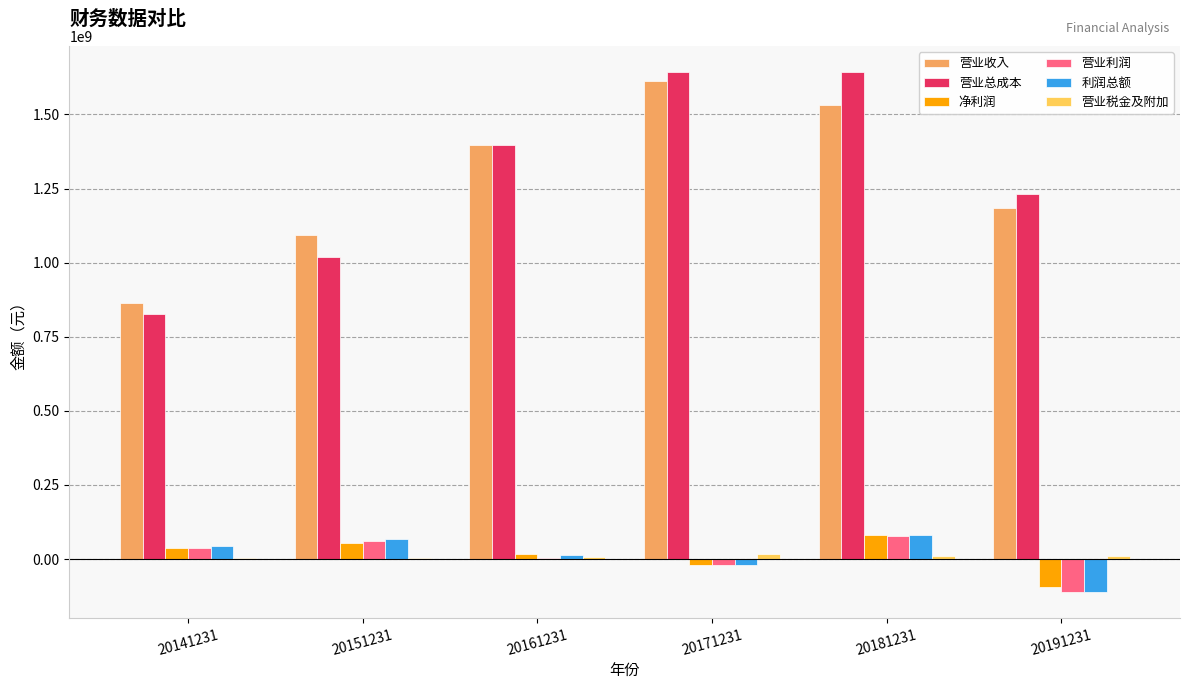

How many data points in 营业收入 are above 1395846083?

3